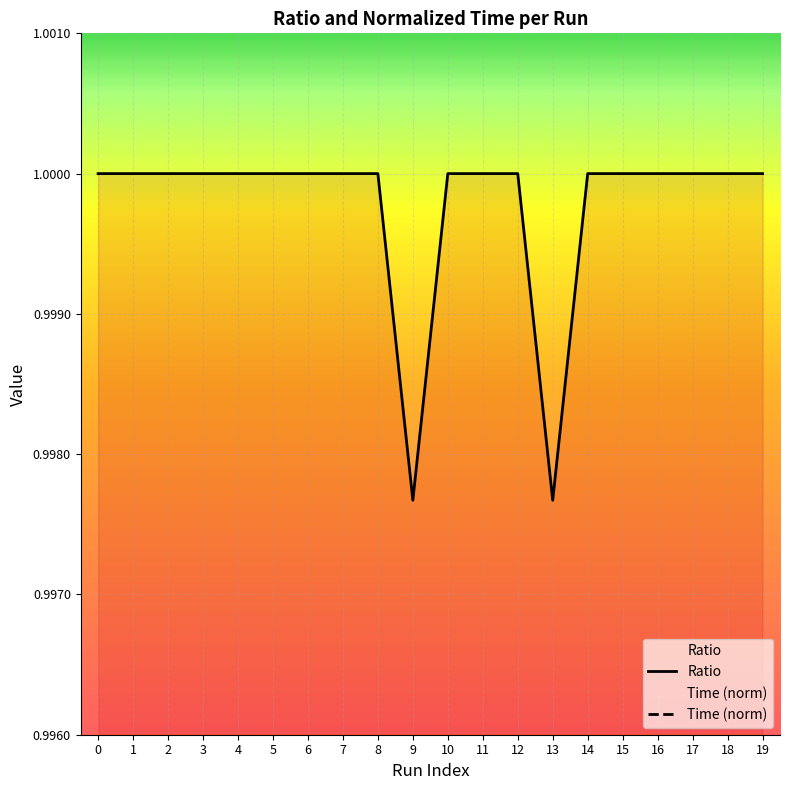

What is the value of the Ratio point at the 7th from the left?

1.0